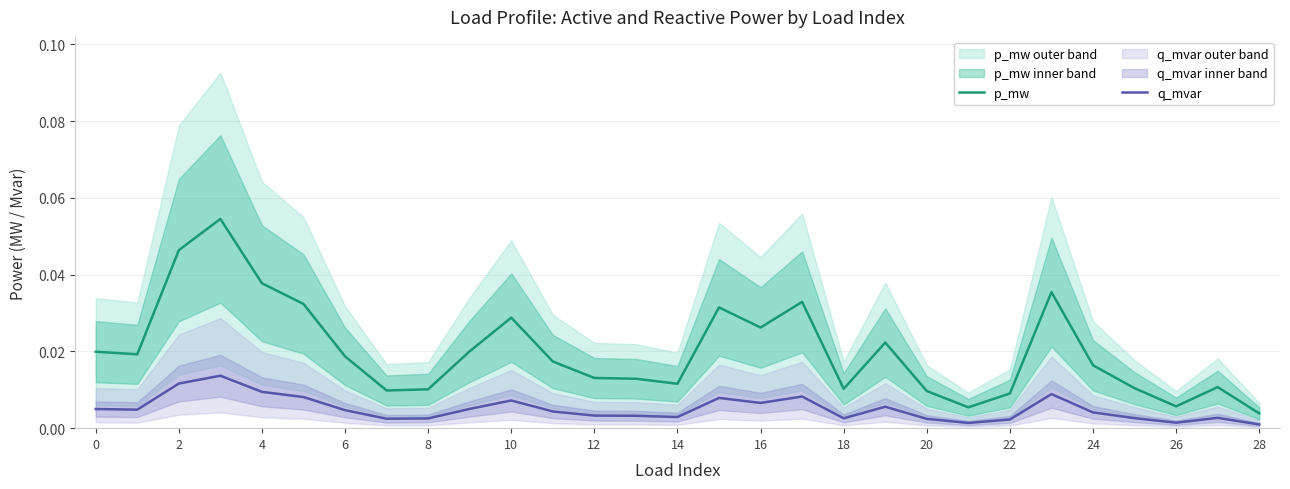

At which label does p_mw reach its minimum?

28